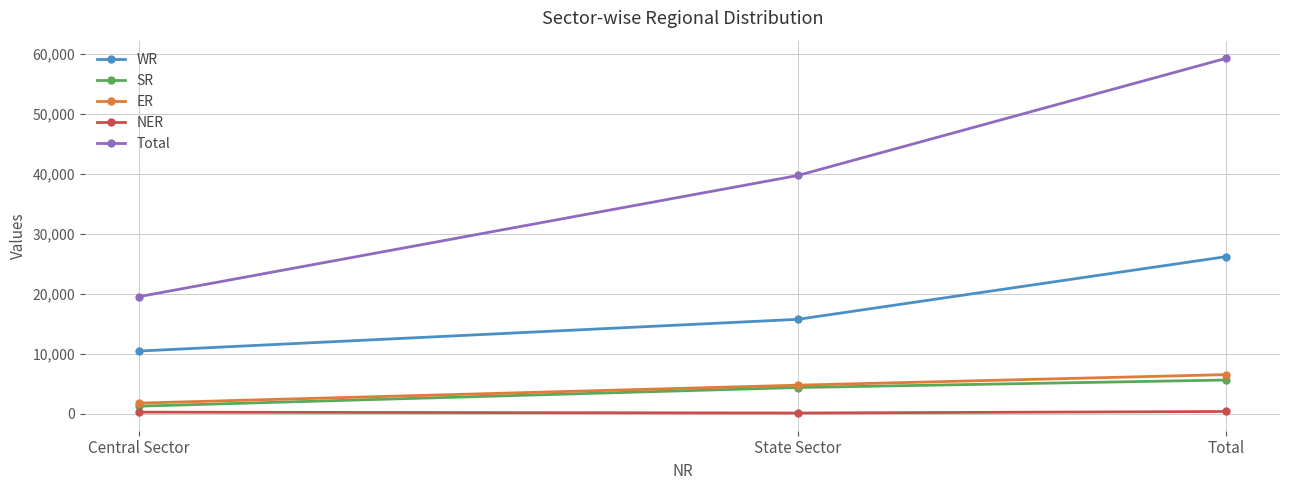

Where is WR nearest to the value 18307?

State Sector